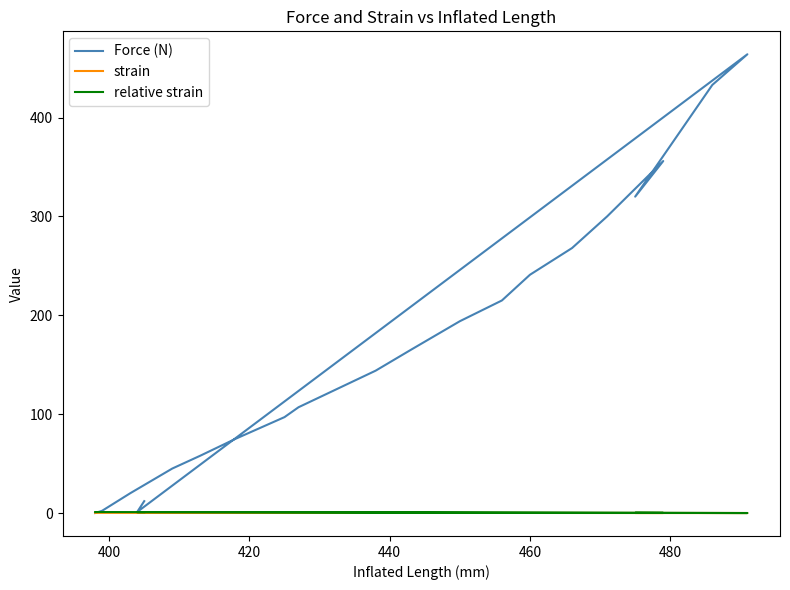

How many values in the relative strain series are below 0?

1